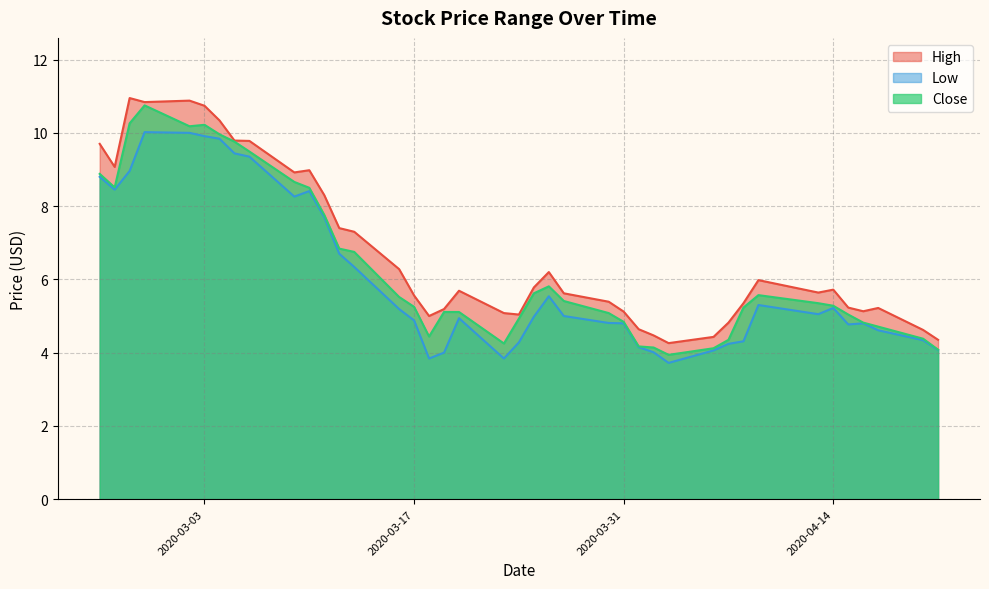

Rank the series by their maximum value, from lowest to highest.

Low, Close, High